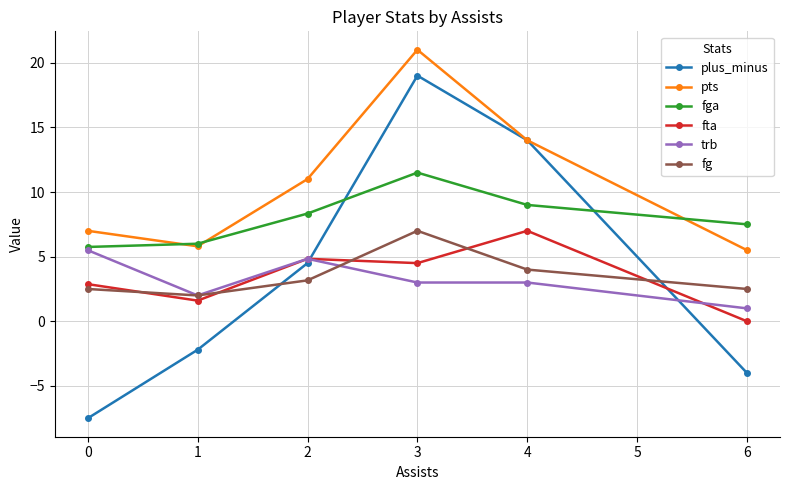

Where is the first local maximum for fga?

3